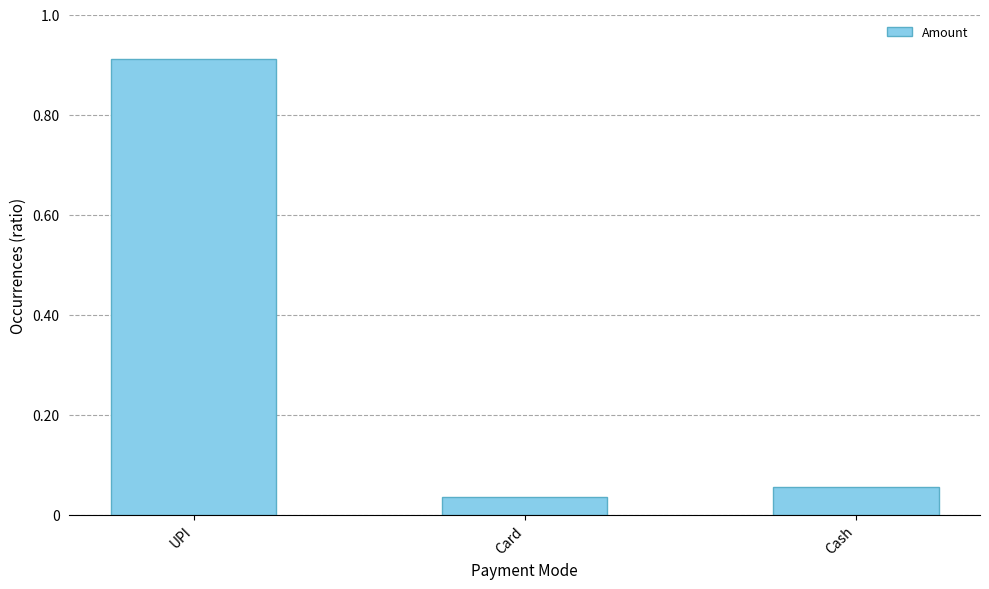

At which category does the chart reach its minimum across all series?

Card